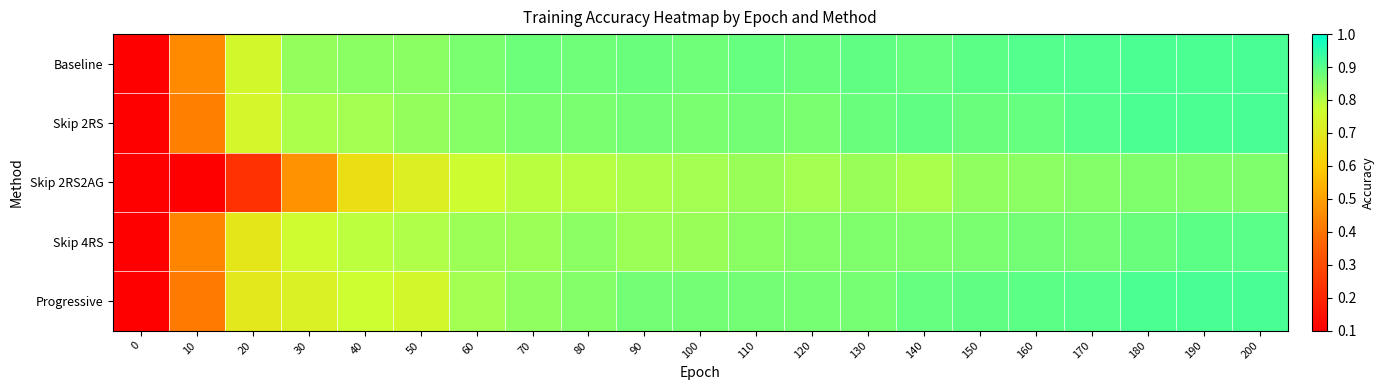

At which category is the sum across all series the highest?

200